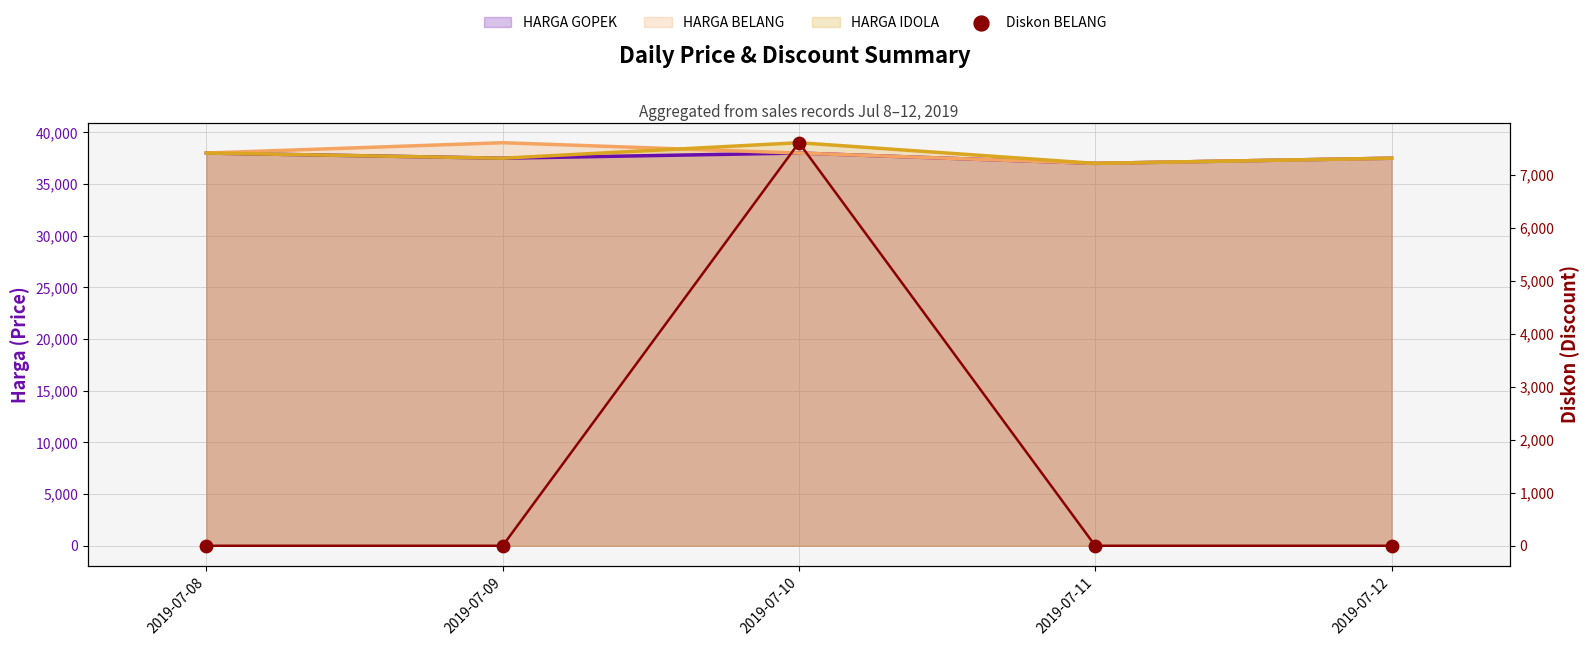

At how many categories does at least one series exceed 27909?

5